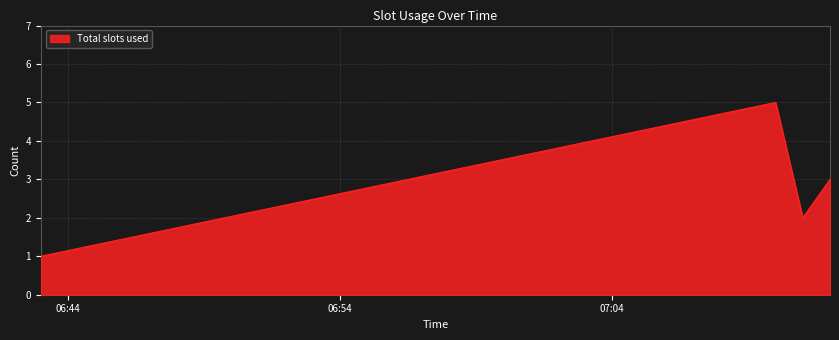

How many interior local valleys (lower than both neighbors) does the data have?

1